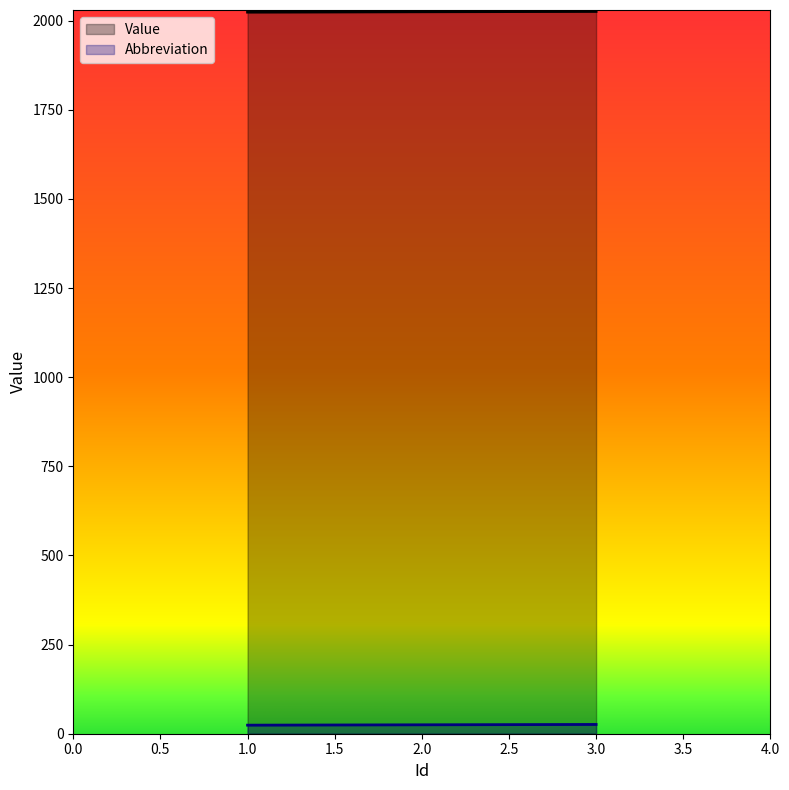

At which category is the sum across all series the highest?

3